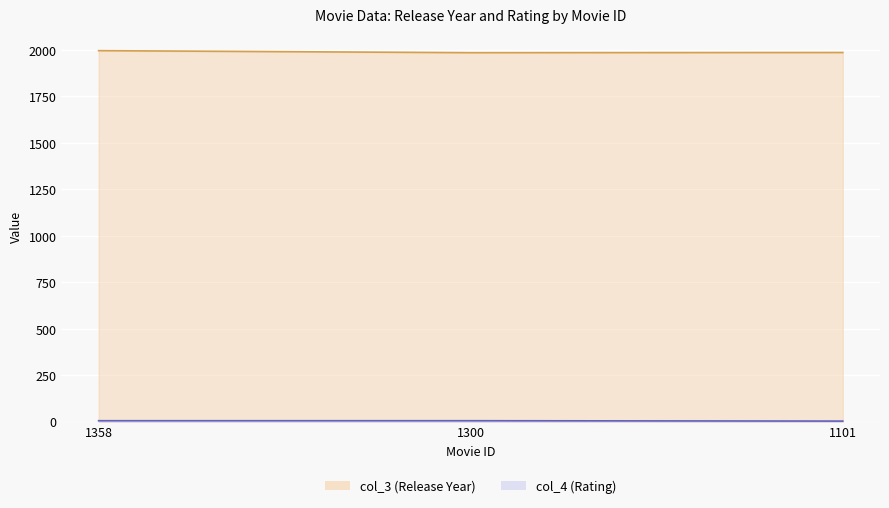

What is the average value of the col_3 series?

1989